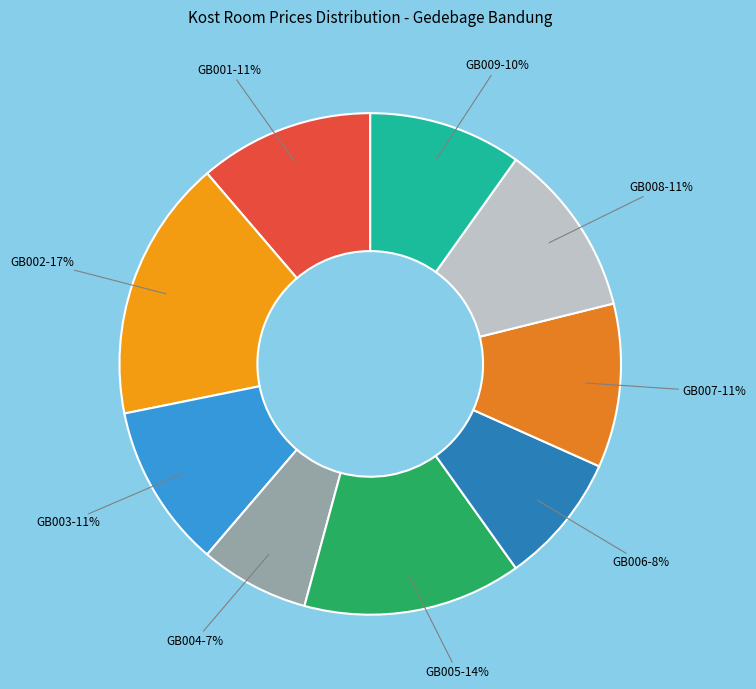

Count the number of slices in the pie.

9